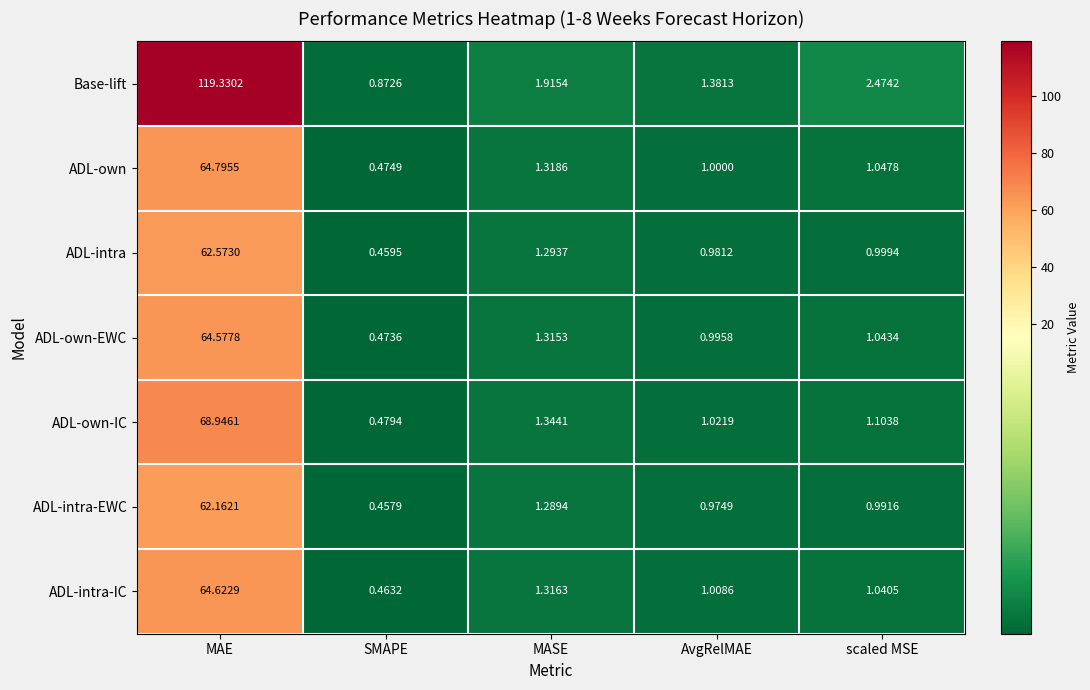

Which category has the highest value in the ADL-intra series?

MAE